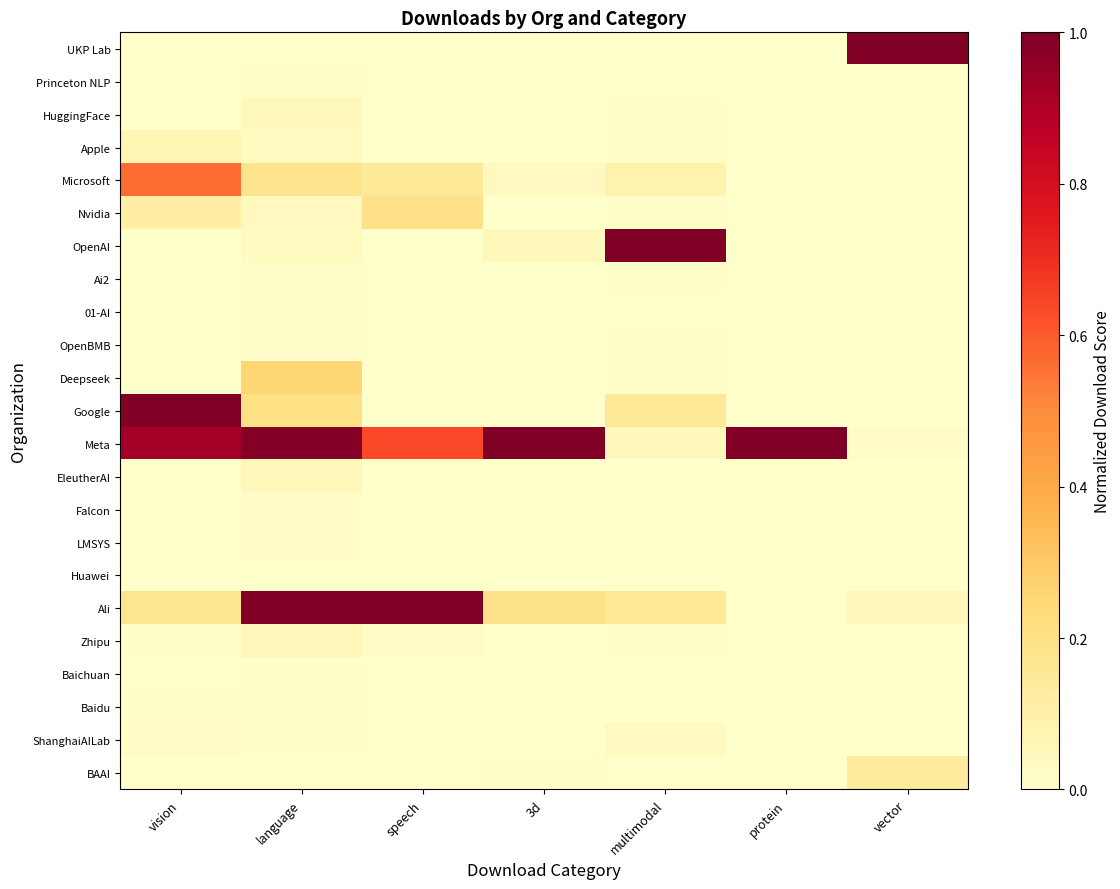

Reading right to left, extract all data points from this chart.

BAAI: vector=0.1	protein=0.0	multimodal=0.0	3d=0.0	speech=0.0	language=0.0	vision=0.0
ShanghaiAILab: vector=0.0	protein=0.0	multimodal=0.0	3d=0.0	speech=0.0	language=0.0	vision=0.0
Baidu: vector=0.0	protein=0.0	multimodal=0.0	3d=0.0	speech=0.0	language=0.0	vision=0.0
Baichuan: vector=0.0	protein=0.0	multimodal=0.0	3d=0.0	speech=0.0	language=0.0	vision=0.0
Zhipu: vector=0.0	protein=0.0	multimodal=0.0	3d=0.0	speech=0.0	language=0.1	vision=0.0
Ali: vector=0.0	protein=0.0	multimodal=0.2	3d=0.2	speech=1.0	language=1.0	vision=0.2
Huawei: vector=0.0	protein=0.0	multimodal=0.0	3d=0.0	speech=0.0	language=0.0	vision=0.0
LMSYS: vector=0.0	protein=0.0	multimodal=0.0	3d=0.0	speech=0.0	language=0.0	vision=0.0
Falcon: vector=0.0	protein=0.0	multimodal=0.0	3d=0.0	speech=0.0	language=0.0	vision=0.0
EleutherAI: vector=0.0	protein=0.0	multimodal=0.0	3d=0.0	speech=0.0	language=0.1	vision=0.0
Meta: vector=0.0	protein=1.0	multimodal=0.0	3d=1.0	speech=0.6	language=1.0	vision=0.9
Google: vector=0.0	protein=0.0	multimodal=0.1	3d=0.0	speech=0.0	language=0.2	vision=1.0
Deepseek: vector=0.0	protein=0.0	multimodal=0.0	3d=0.0	speech=0.0	language=0.3	vision=0.0
OpenBMB: vector=0.0	protein=0.0	multimodal=0.0	3d=0.0	speech=0.0	language=0.0	vision=0.0
01-AI: vector=0.0	protein=0.0	multimodal=0.0	3d=0.0	speech=0.0	language=0.0	vision=0.0
Ai2: vector=0.0	protein=0.0	multimodal=0.0	3d=0.0	speech=0.0	language=0.0	vision=0.0
OpenAI: vector=0.0	protein=0.0	multimodal=1.0	3d=0.0	speech=0.0	language=0.0	vision=0.0
Nvidia: vector=0.0	protein=0.0	multimodal=0.0	3d=0.0	speech=0.2	language=0.0	vision=0.1
Microsoft: vector=0.0	protein=0.0	multimodal=0.1	3d=0.0	speech=0.1	language=0.2	vision=0.6
Apple: vector=0.0	protein=0.0	multimodal=0.0	3d=0.0	speech=0.0	language=0.0	vision=0.1
HuggingFace: vector=0.0	protein=0.0	multimodal=0.0	3d=0.0	speech=0.0	language=0.0	vision=0.0
Princeton NLP: vector=0.0	protein=0.0	multimodal=0.0	3d=0.0	speech=0.0	language=0.0	vision=0.0
UKP Lab: vector=1.0	protein=0.0	multimodal=0.0	3d=0.0	speech=0.0	language=0.0	vision=0.0